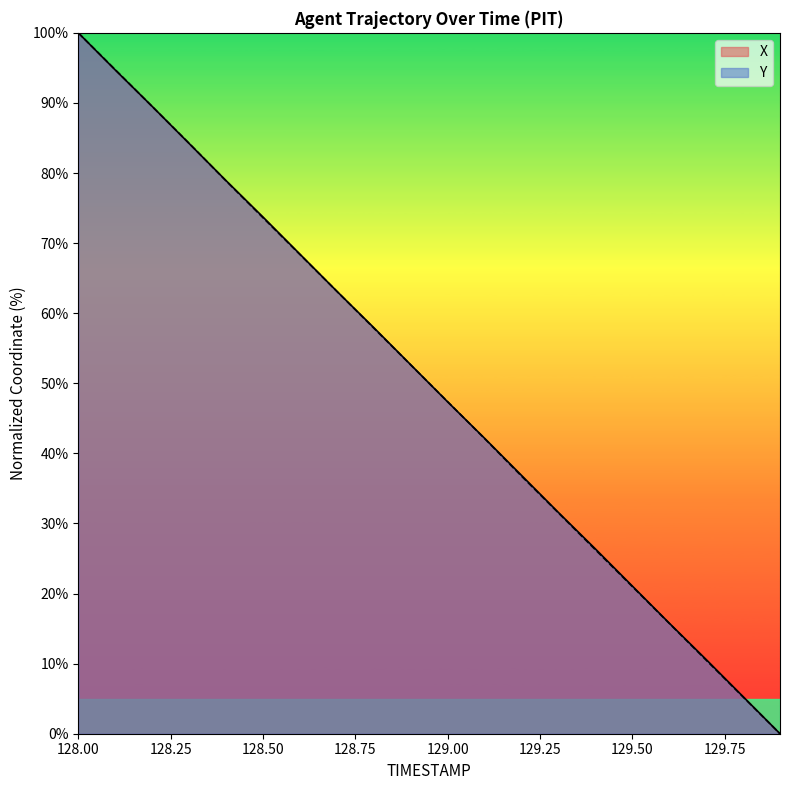

What is the value of the Y point at the 5th from the left?

78.9